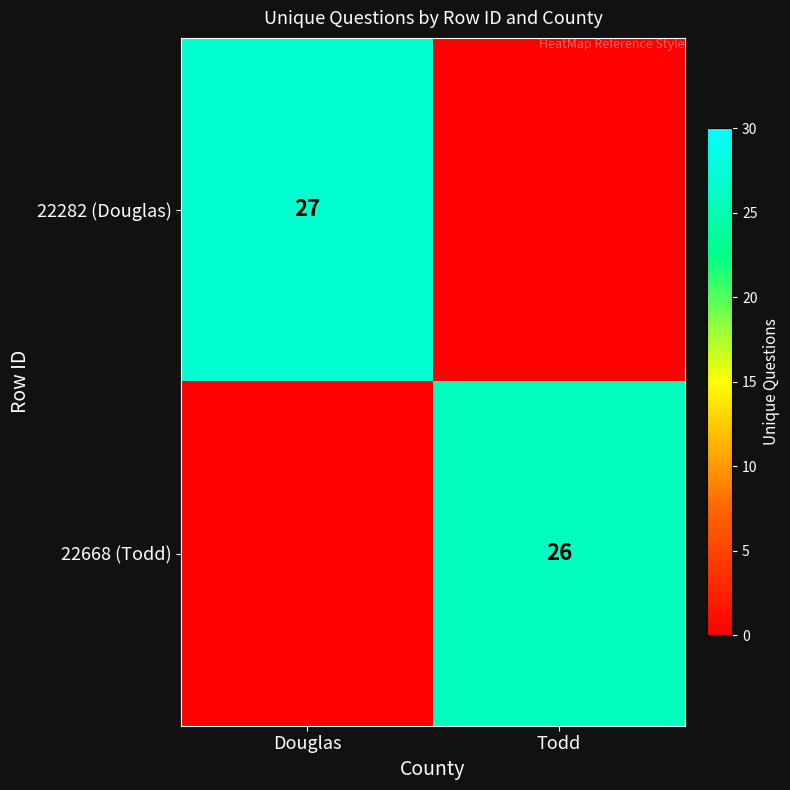

The value of 22668 (Todd) at Todd is 26. True or false?

True